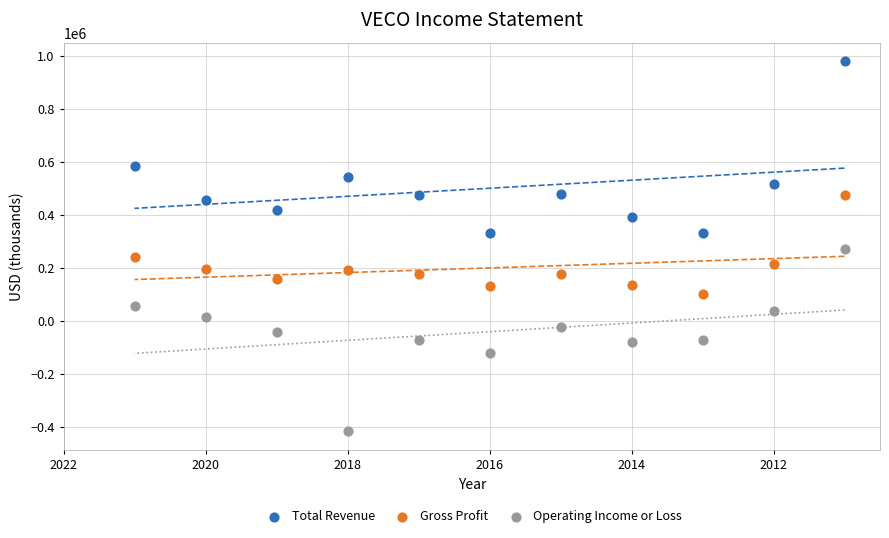

Which series contains the lowest Y value?

Operating Income or Loss